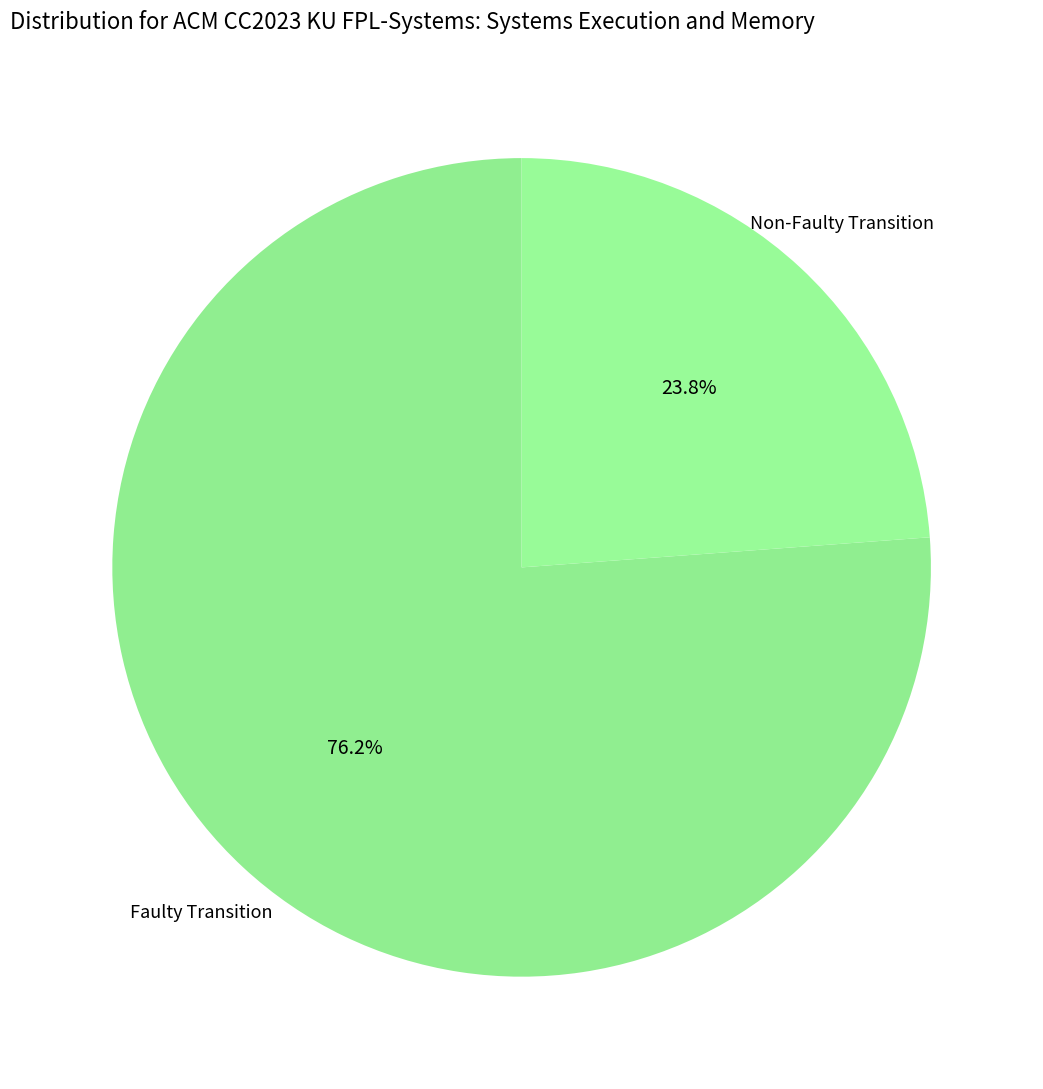

Which slice represents more than half of the pie?

Faulty Transition